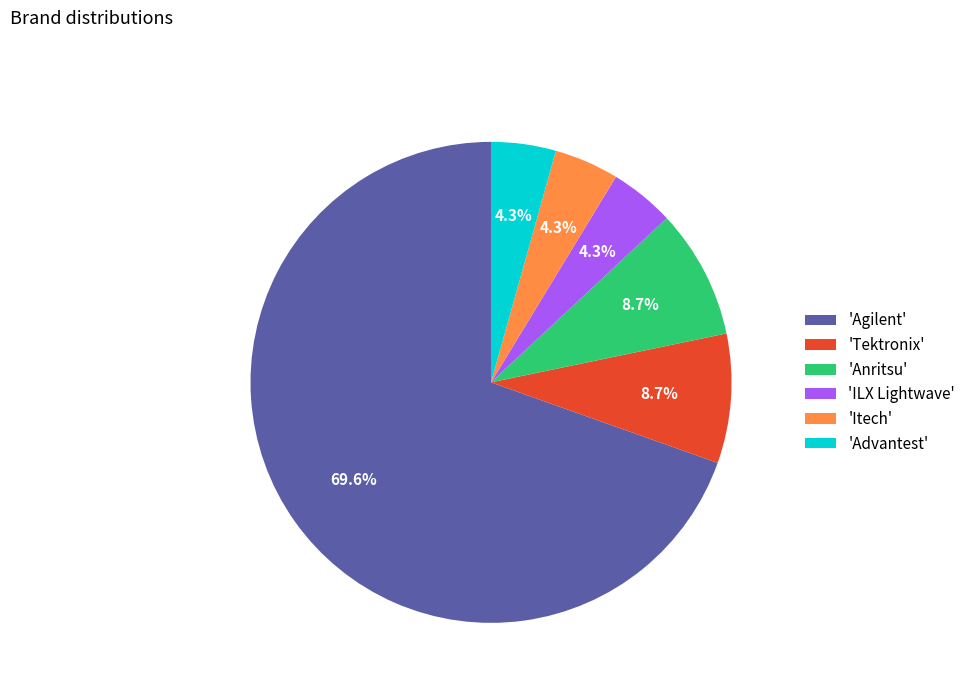

What percentage is NOT represented by 'Anritsu'?

91.3%